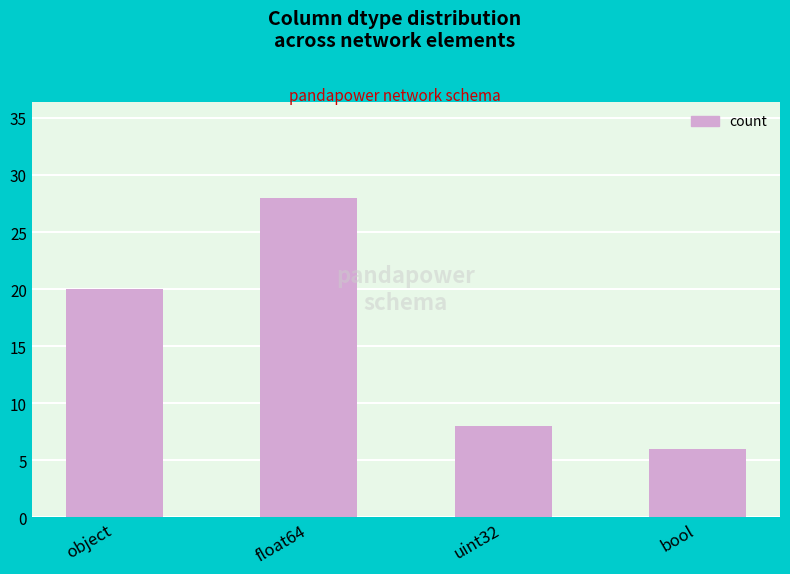

What is the label of the 4th bar from the left?

bool